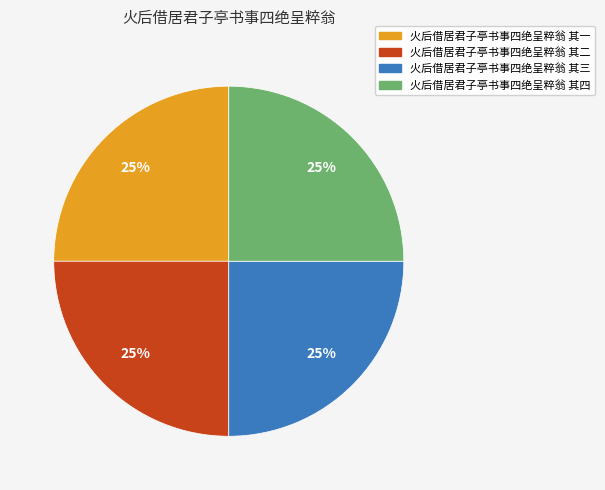

Does 火后借居君子亭书事四绝呈粹翁 其三 represent more than half of the total?

No